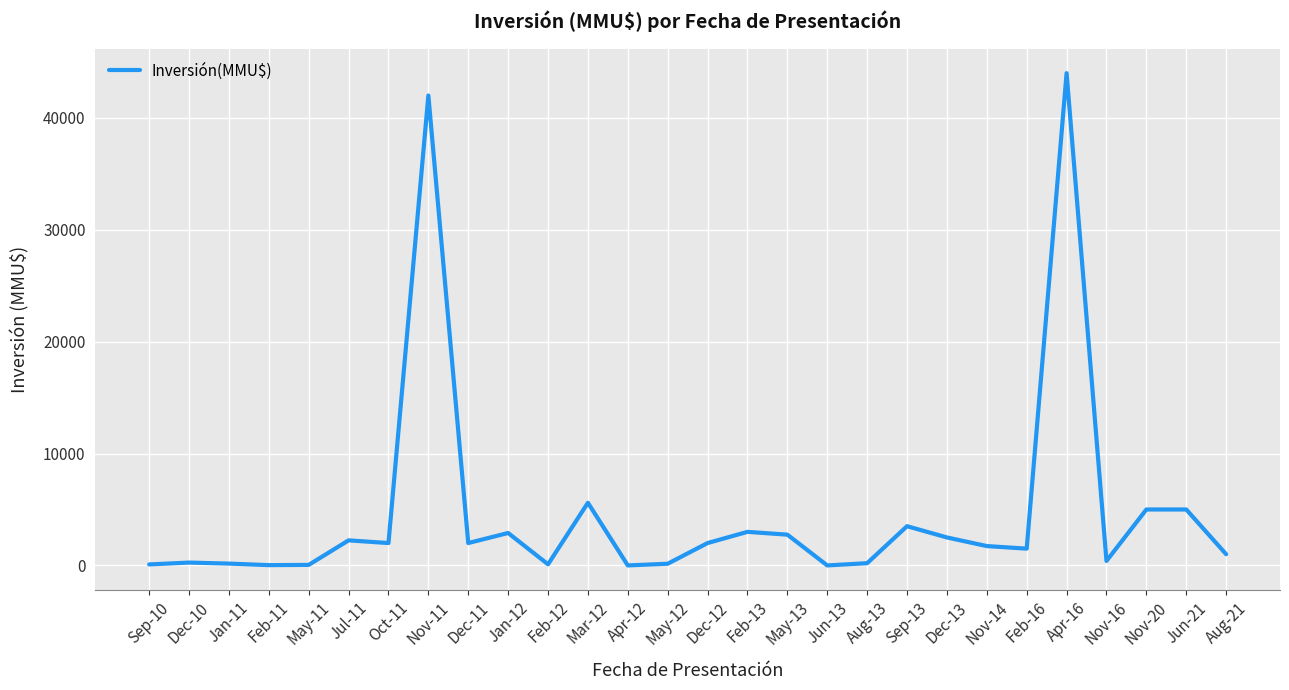

Between Nov-20 and Apr-16, which is larger?

Apr-16